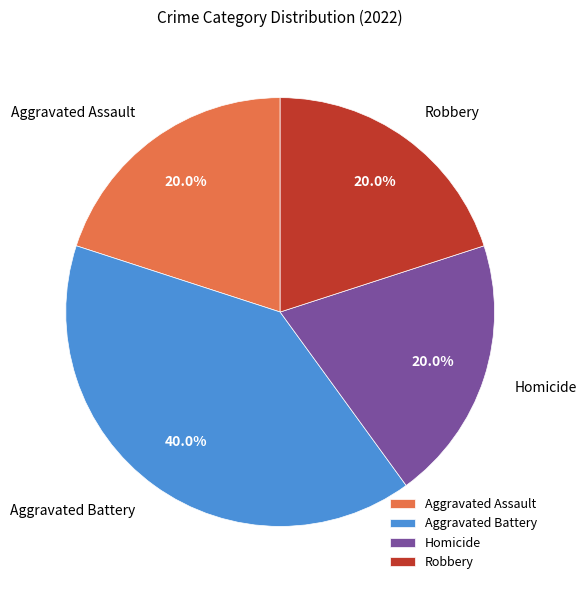

How many segments does this pie chart have?

4